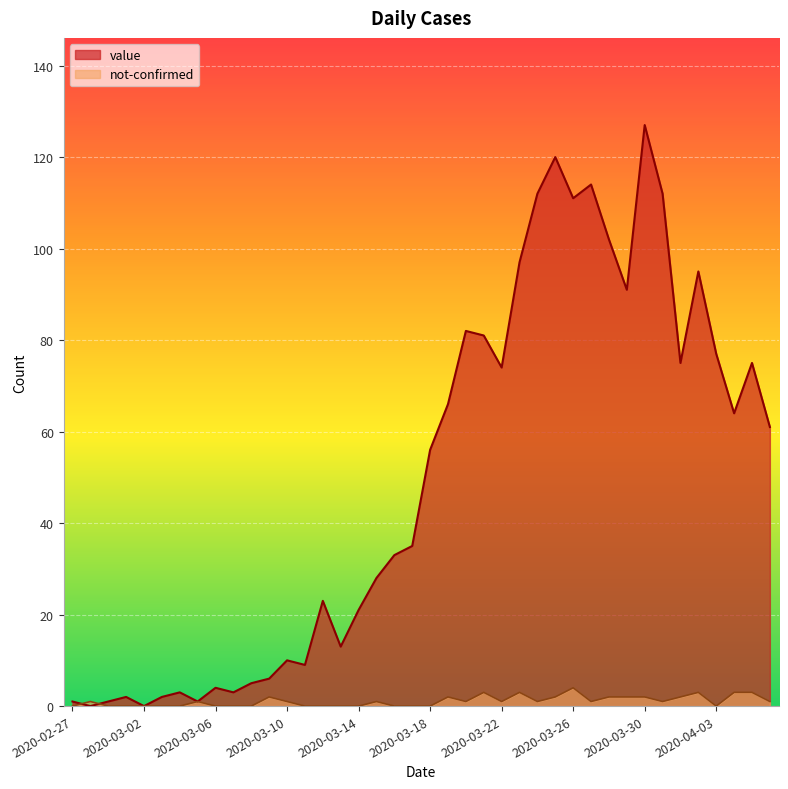

What is the maximum value for value?

127